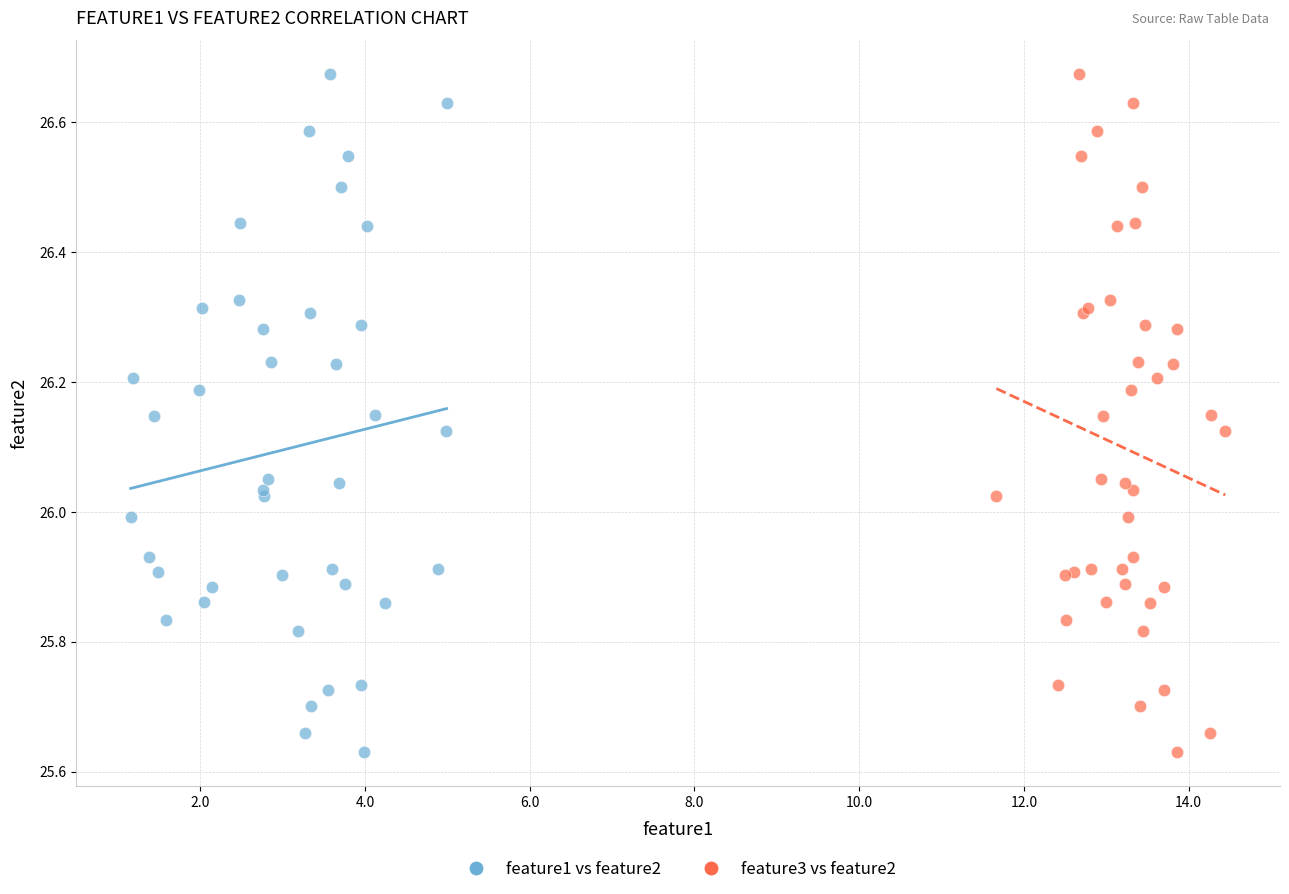

What are all the series names shown in the legend?

feature1 vs feature2, feature3 vs feature2